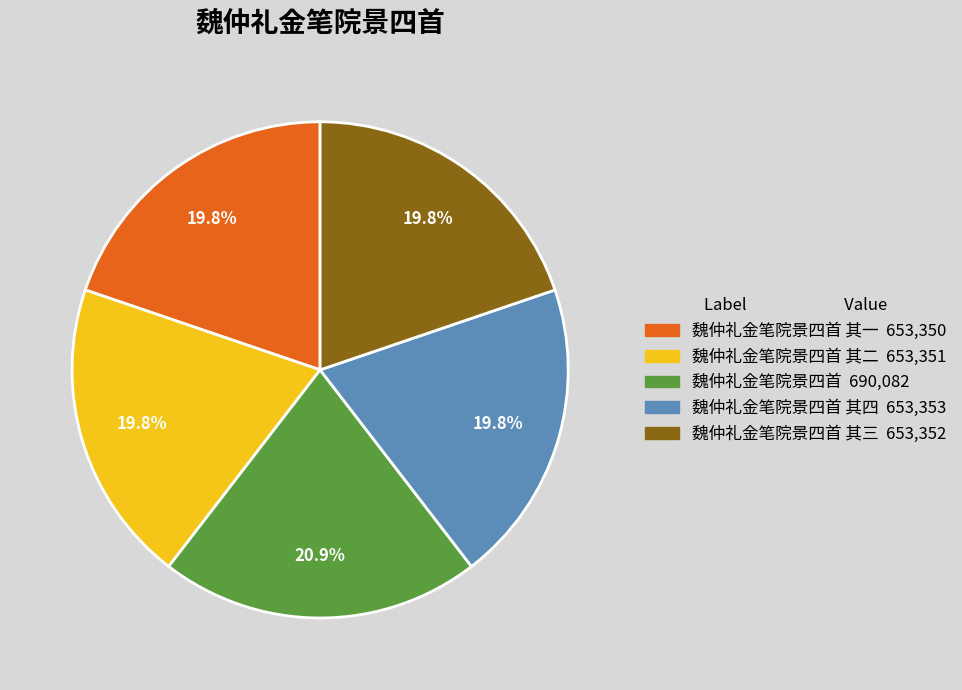

How many segments does this pie chart have?

5